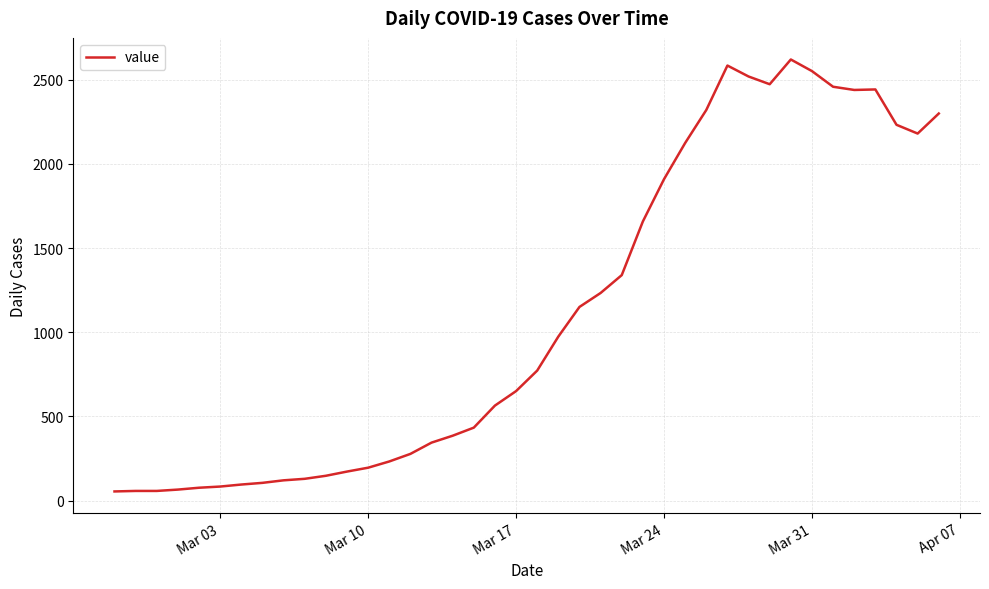

What is the maximum value shown in the chart?

2620